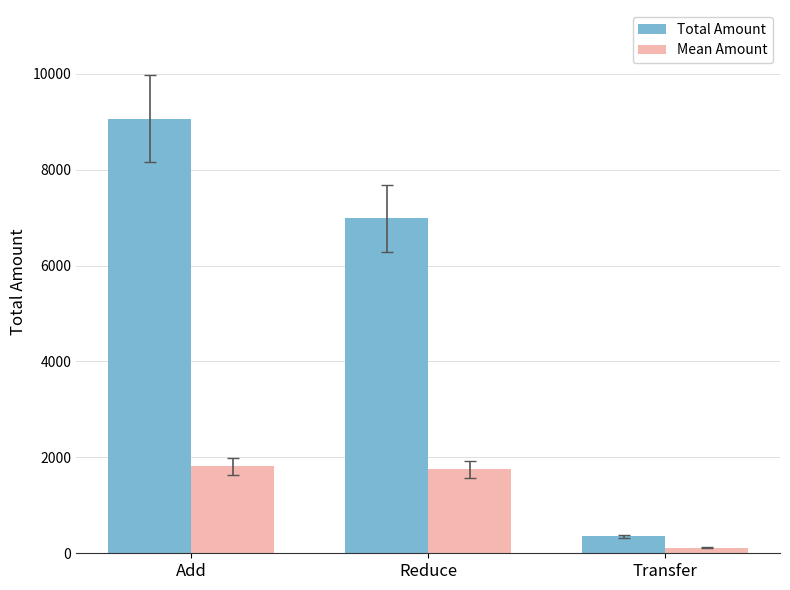

Count the number of categories in the chart.

3